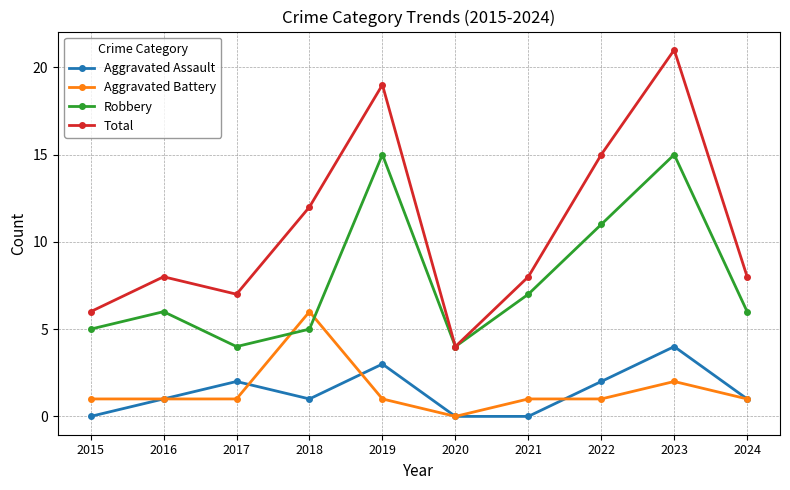

Where do Robbery and Aggravated Battery first cross each other?

2017 and 2018